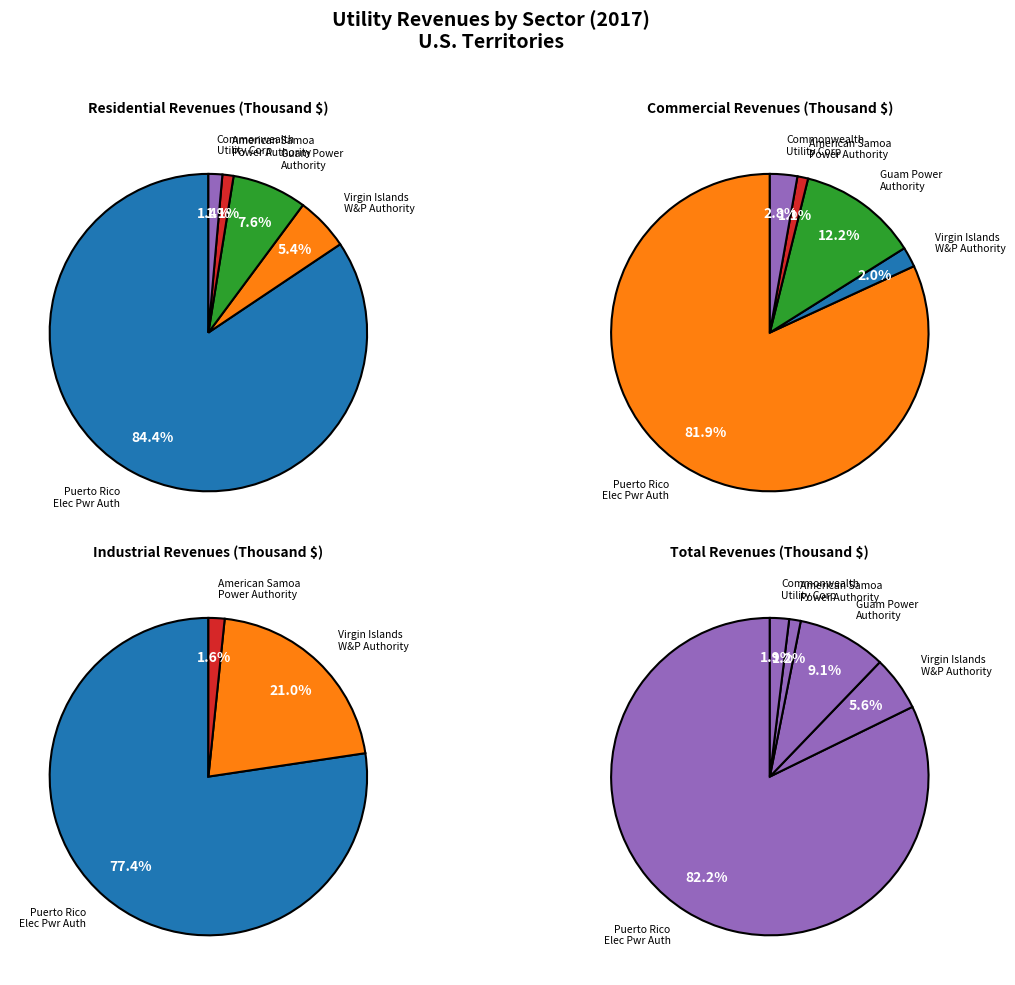

Which has a higher value, Virgin Islands Water & Power Authority or Commonwealth Utility Corporation?

Virgin Islands Water & Power Authority